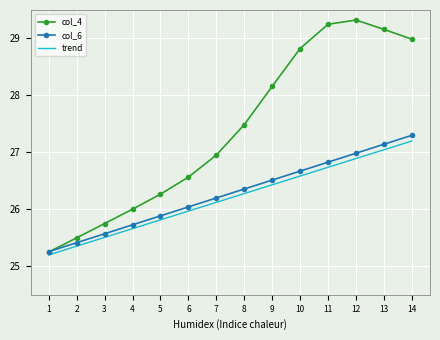

True or false: col_6 has a value of 26.5 at 9.

True